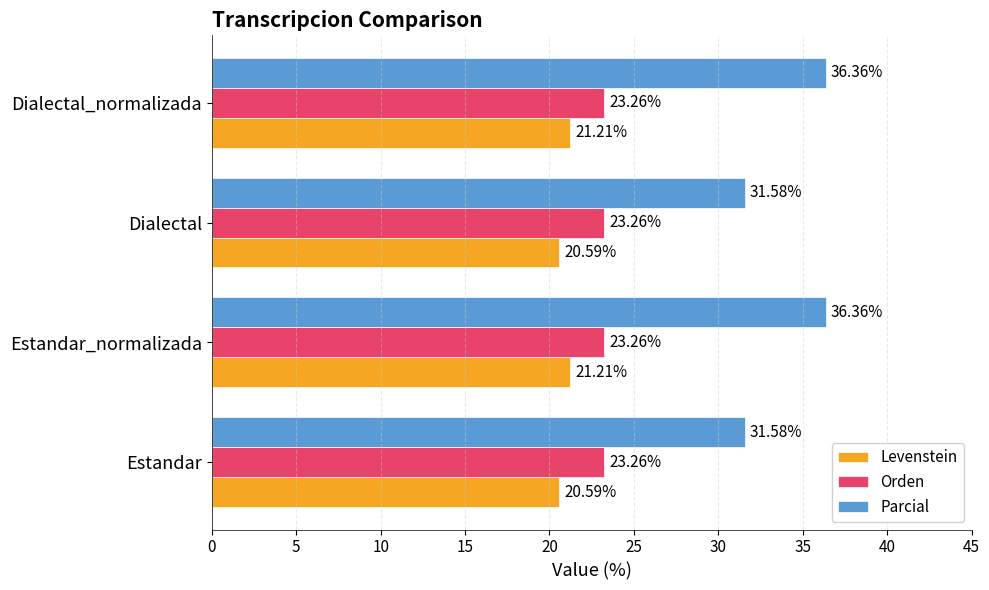

At how many categories does at least one series exceed 23?

4